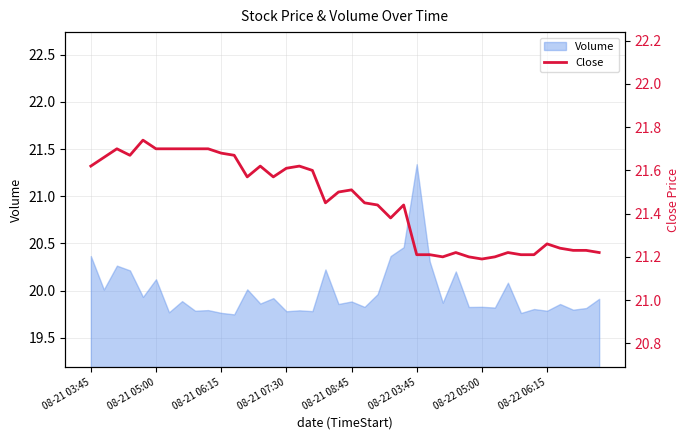

Does the chart have visible grid lines?

Yes